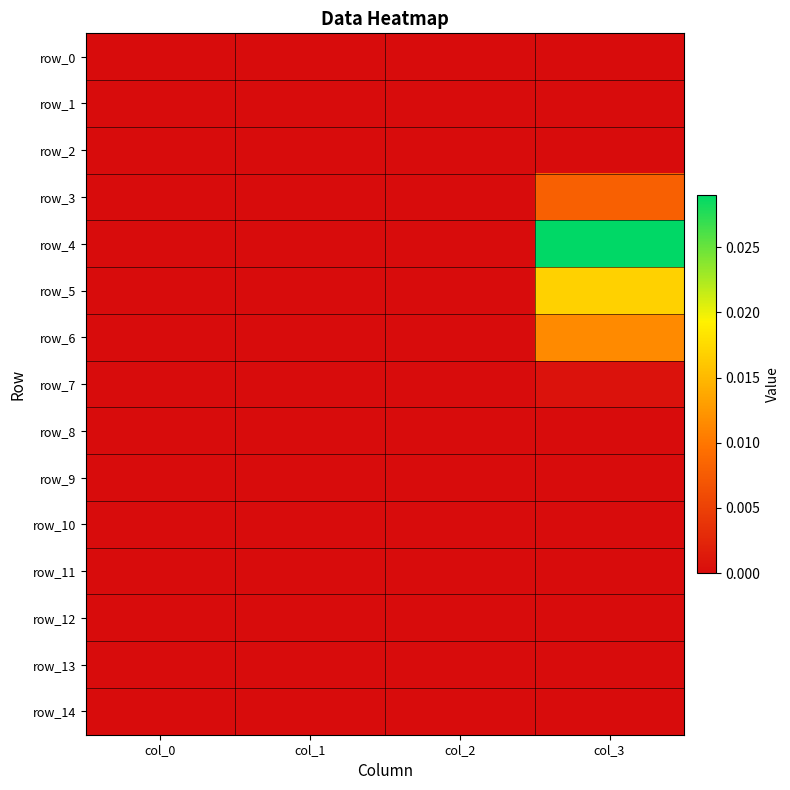

Which has a higher value, col_3 or col_2?

col_3